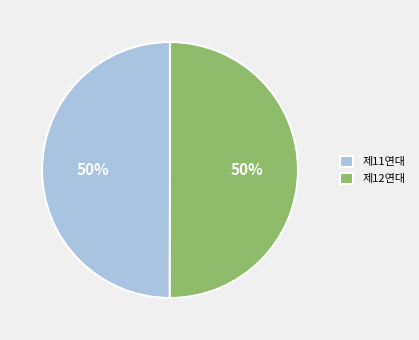

True or false: 제12연대 accounts for 64% of the total.

False